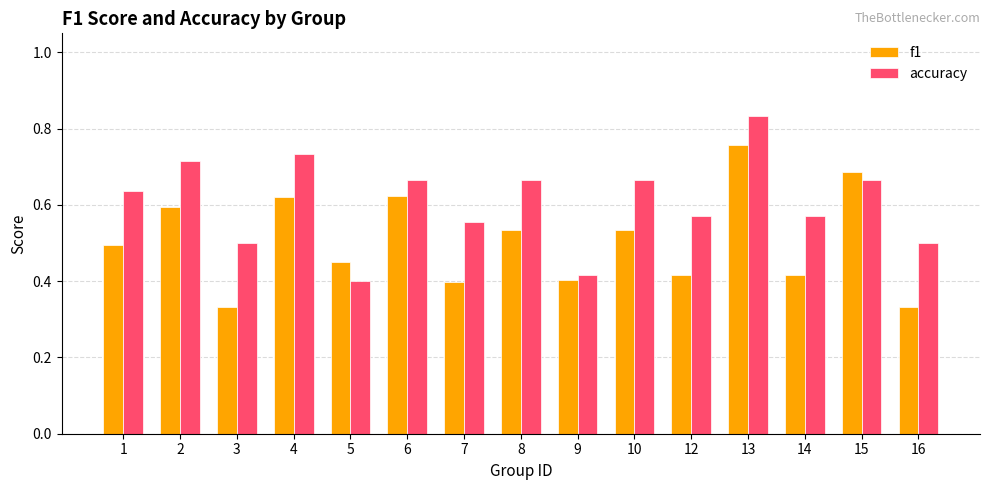

The accuracy series shows 0.6 at 5. True or false?

False